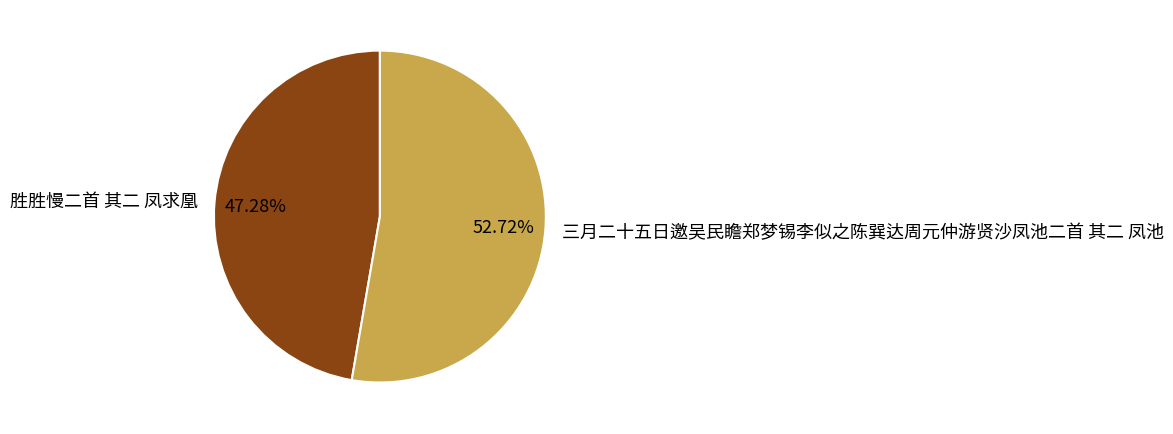

Approximately how many times larger is the value at 胜胜慢二首 其二 凤求凰 compared to 三月二十五日邀吴民瞻郑梦锡李似之陈巽达周元仲游贤沙凤池二首 其二 凤池?

0.9